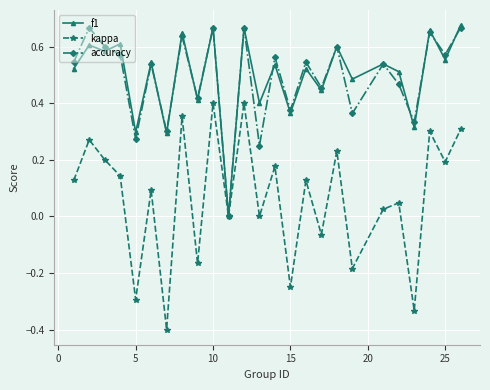

What is the minimum value for kappa?

-0.4